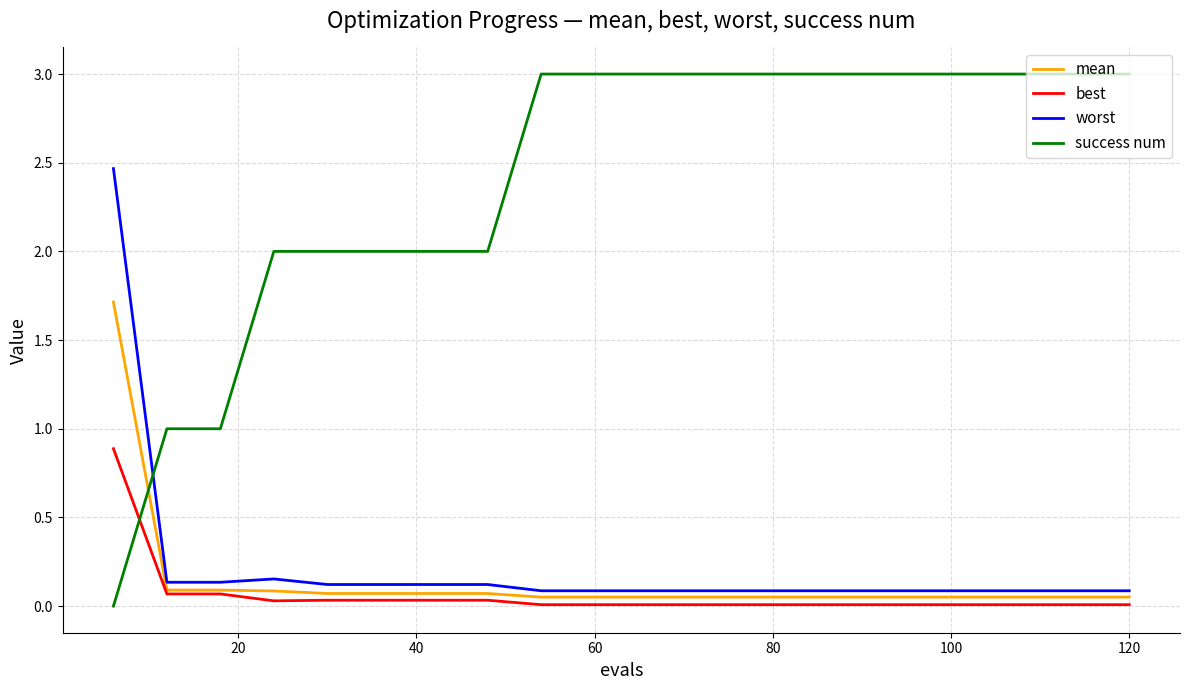

How many intersections are there between best and success num?

1